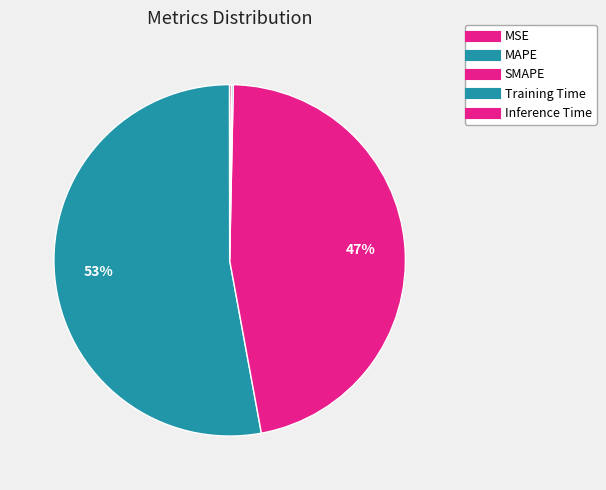

Between MSE and SMAPE, which is larger?

SMAPE